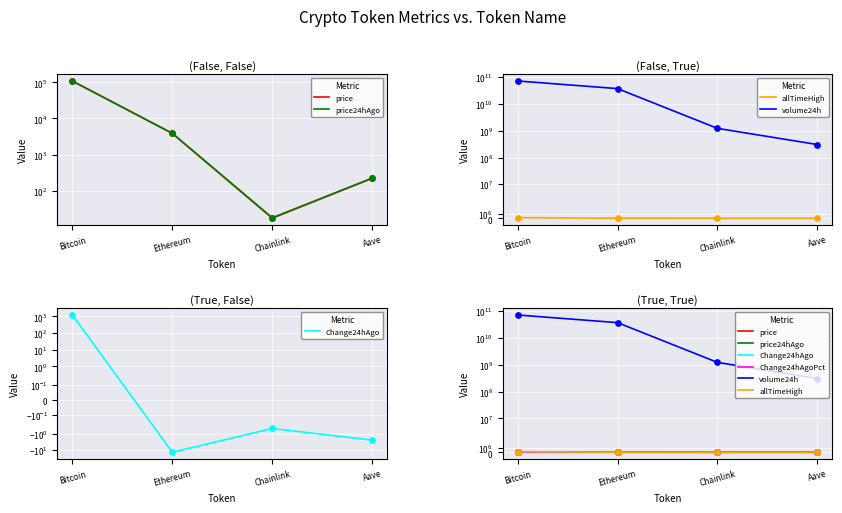

Which series has the widest spread of Y values?

volume24h